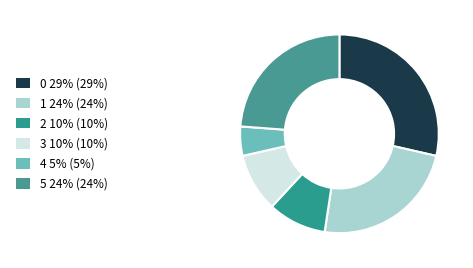

Is it true that 2 is 3% of the pie?

False